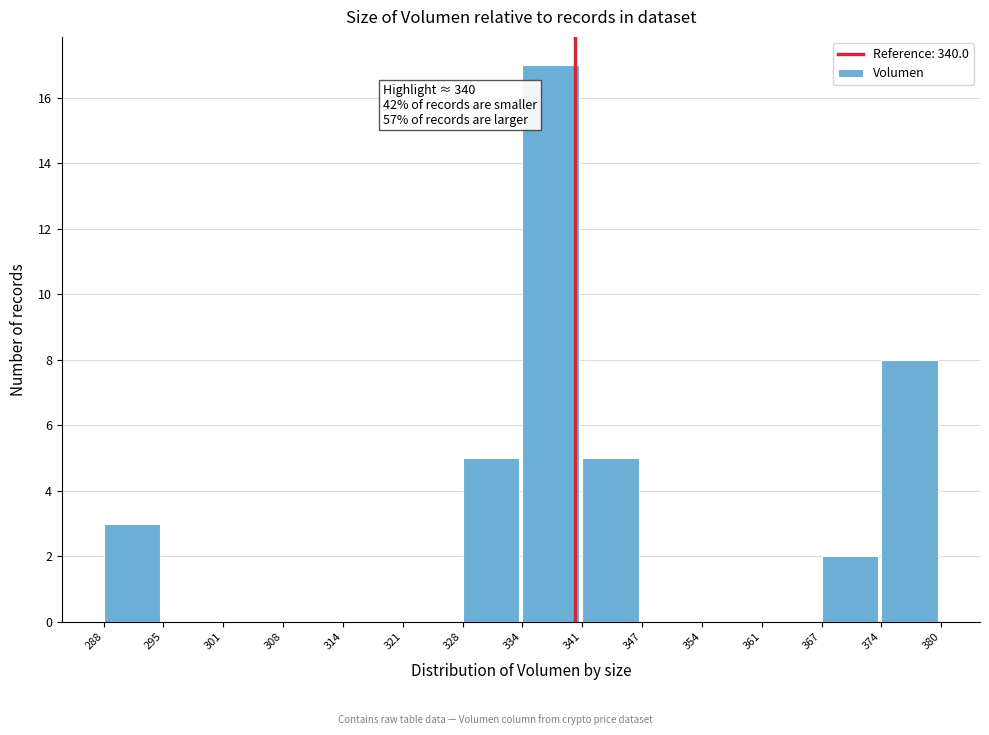

Over which range of the x-axis is the bar tallest?

334 to 341